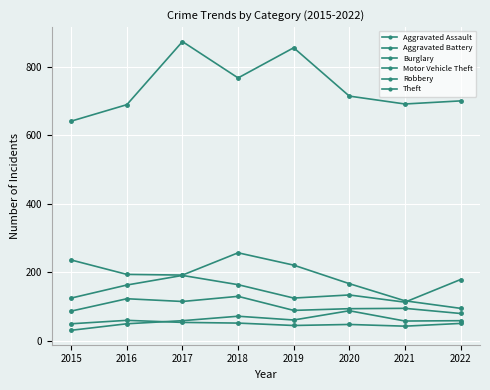

How many values in the Aggravated Battery series are below 51?

4